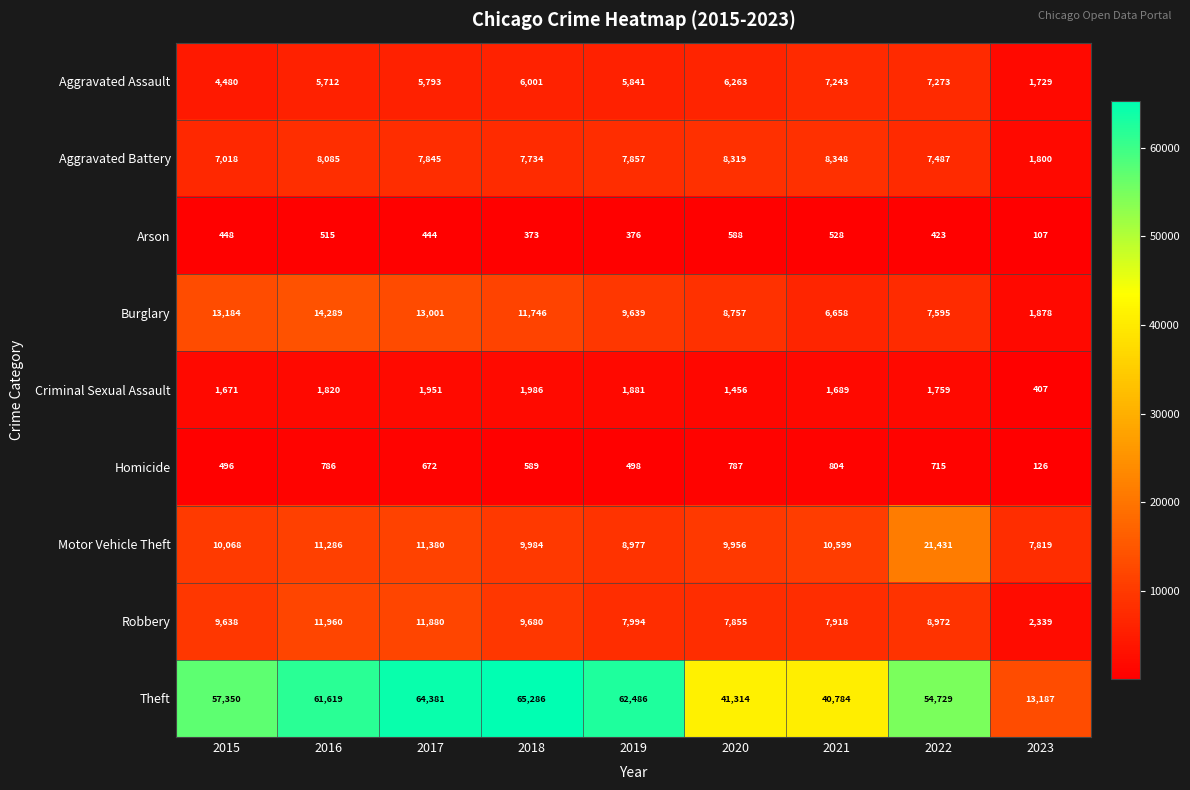

Is it true that Burglary equals 9639 at 2019?

True